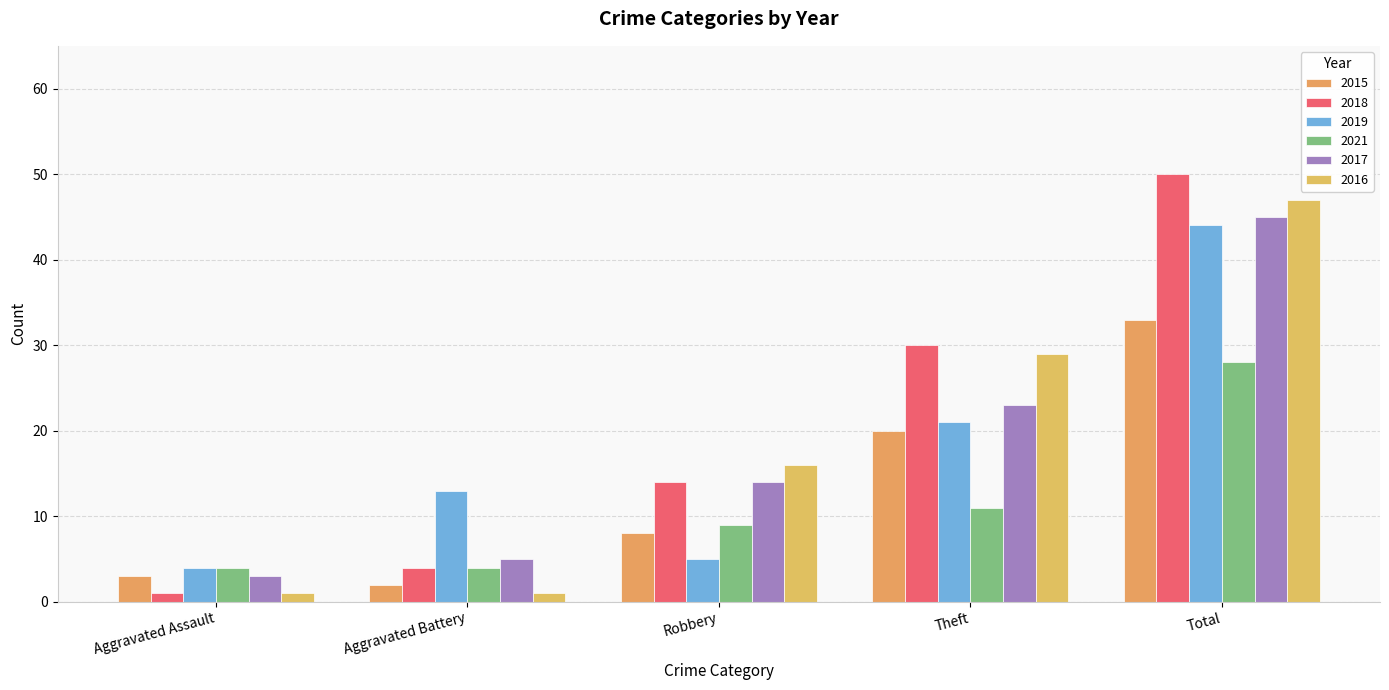

Is it true that 2019 equals 7 at Aggravated Assault?

False